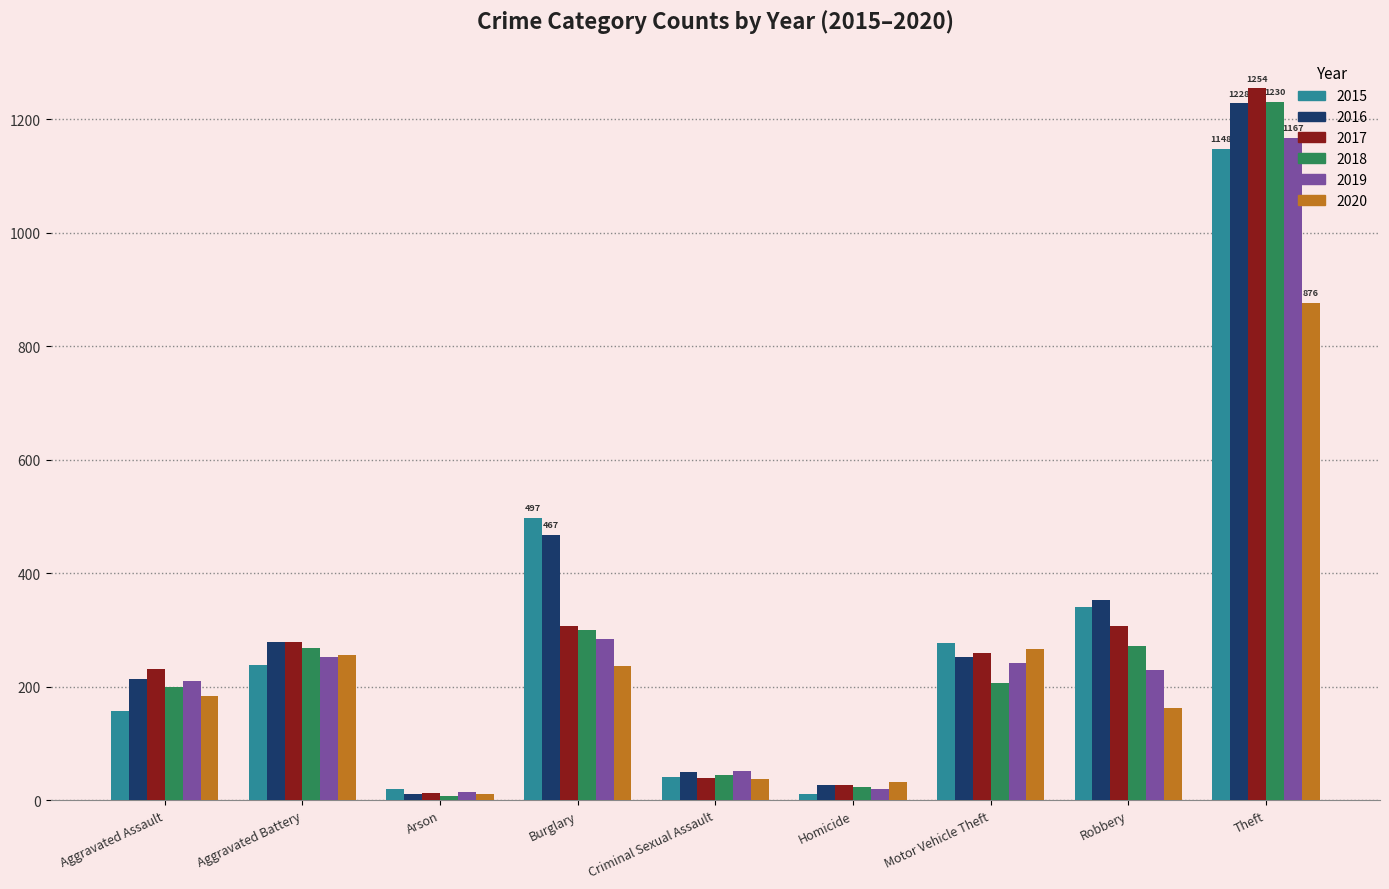

At how many categories does at least one series exceed 1021?

1